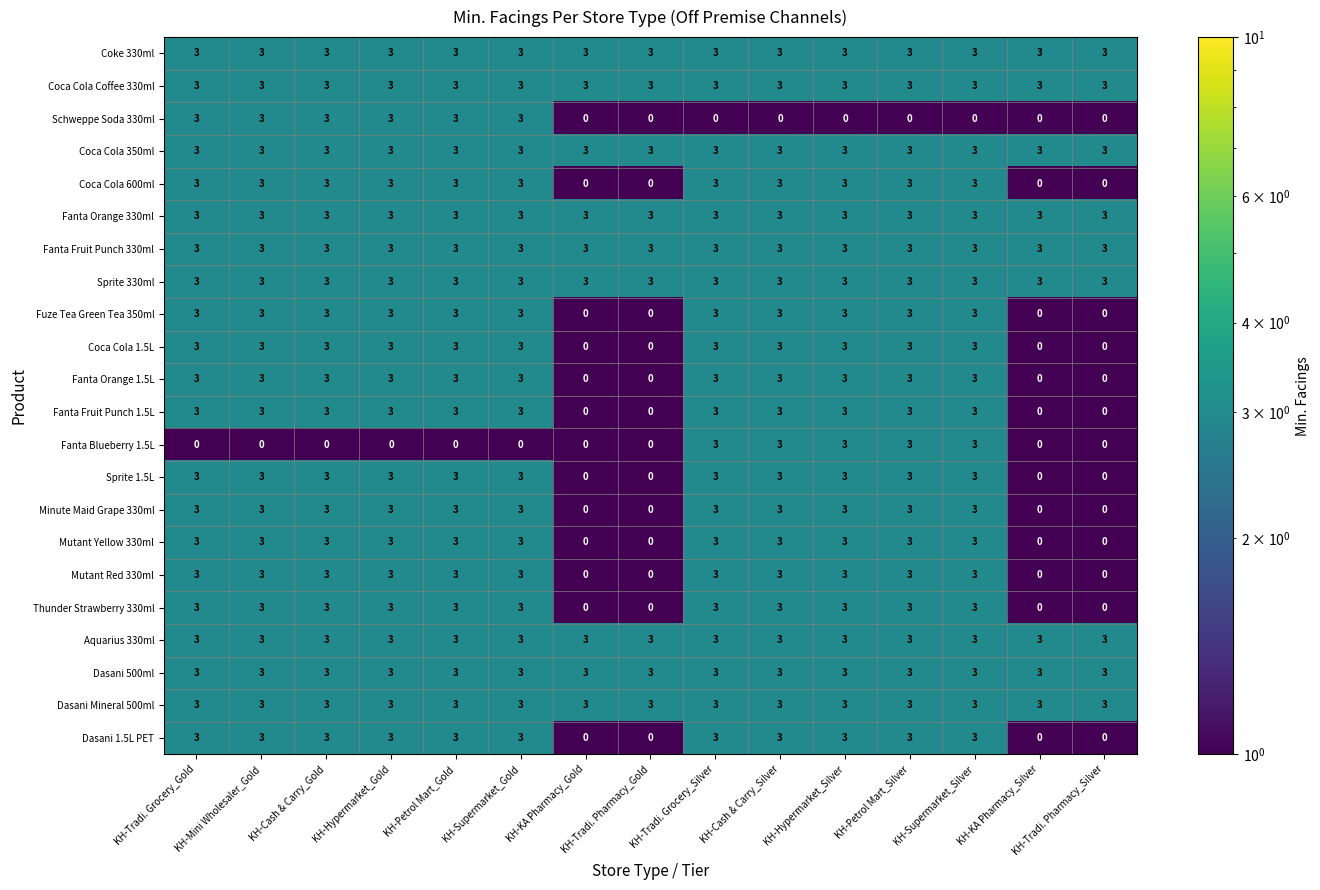

What is the approximate value of Sprite 1.5L at KH-Petrol Mart_Gold?

3